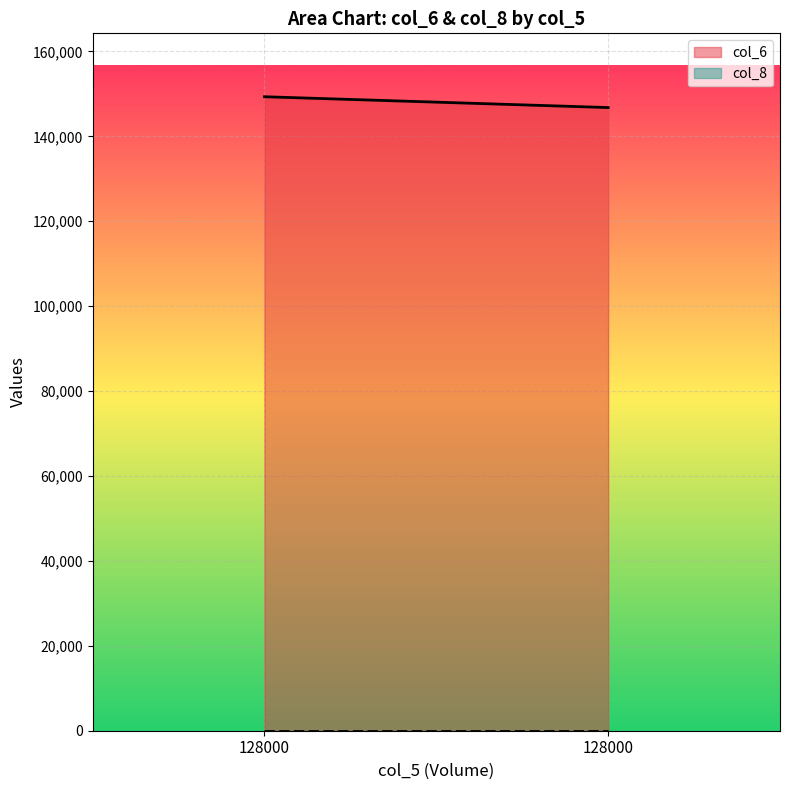

Which has a higher value, 128000 or 128000?

128000